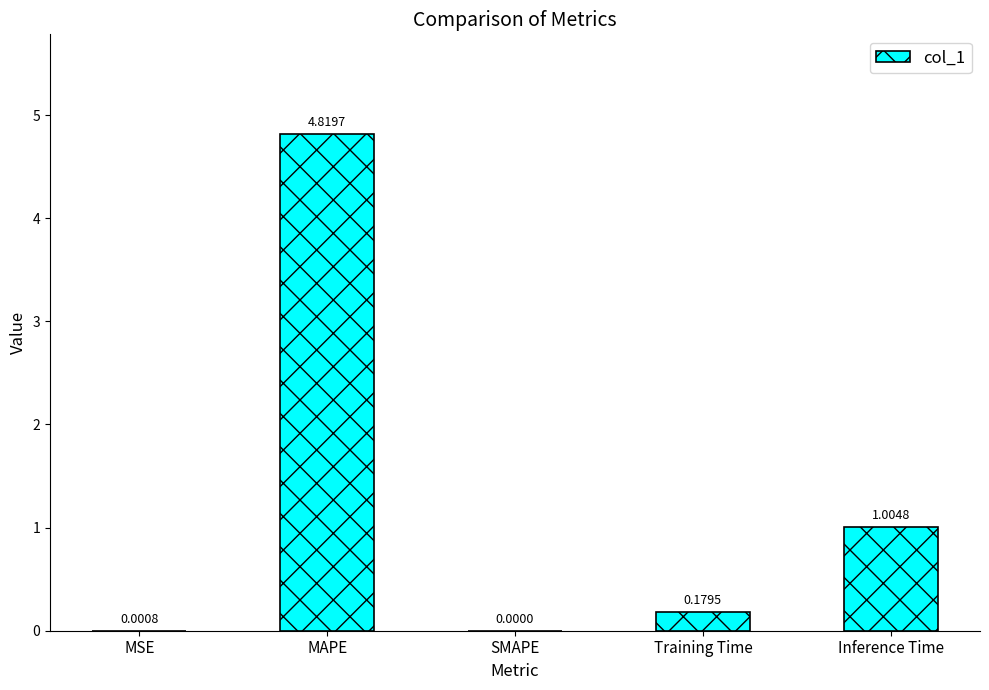

Which has a higher value, SMAPE or MSE?

MSE